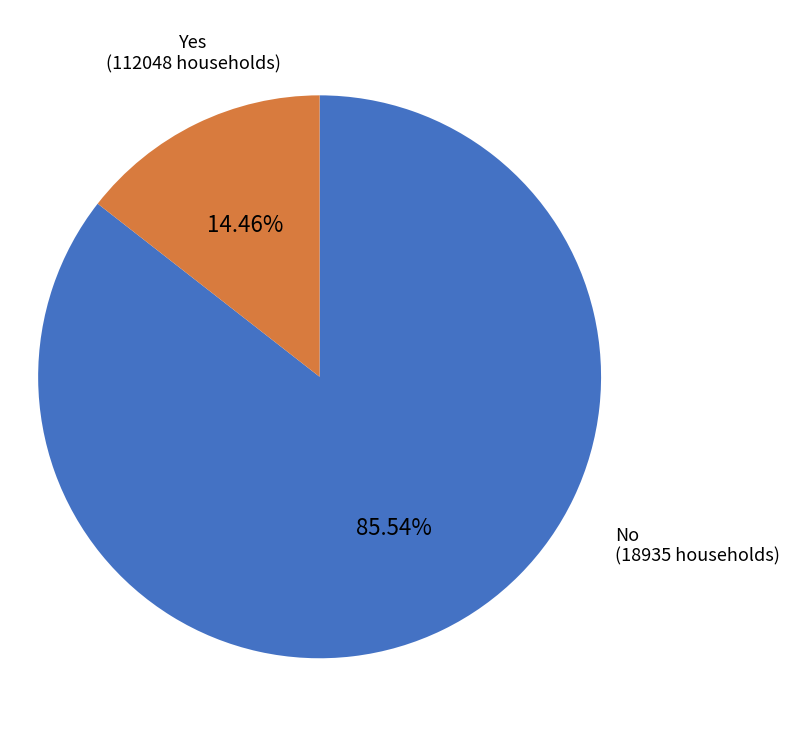

What portion of the pie excludes No?

85.5%